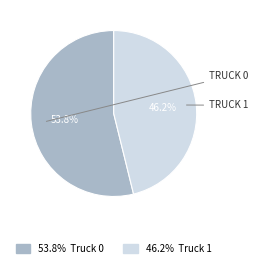

Is there any slice that represents more than half of the pie?

Yes